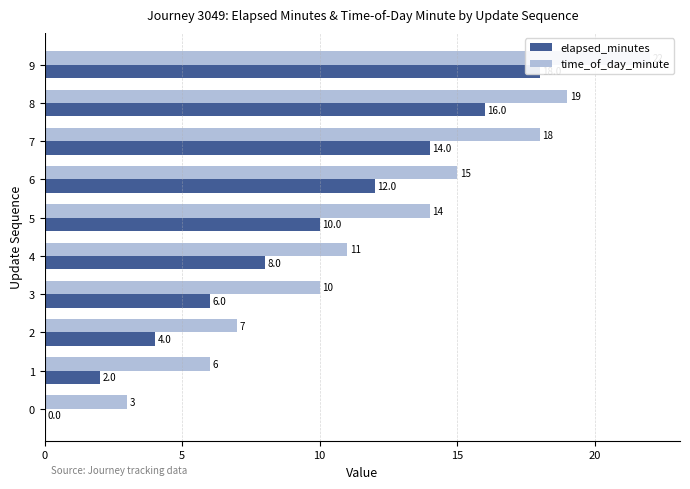

Which has a higher value, 8 or 1?

8